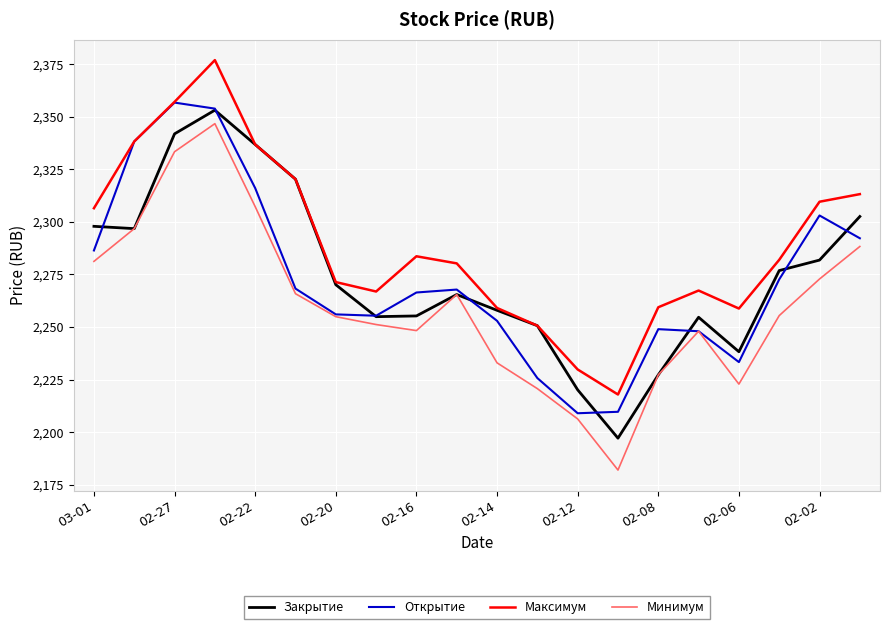

True or false: Минимум and Максимум intersect in this chart.

False